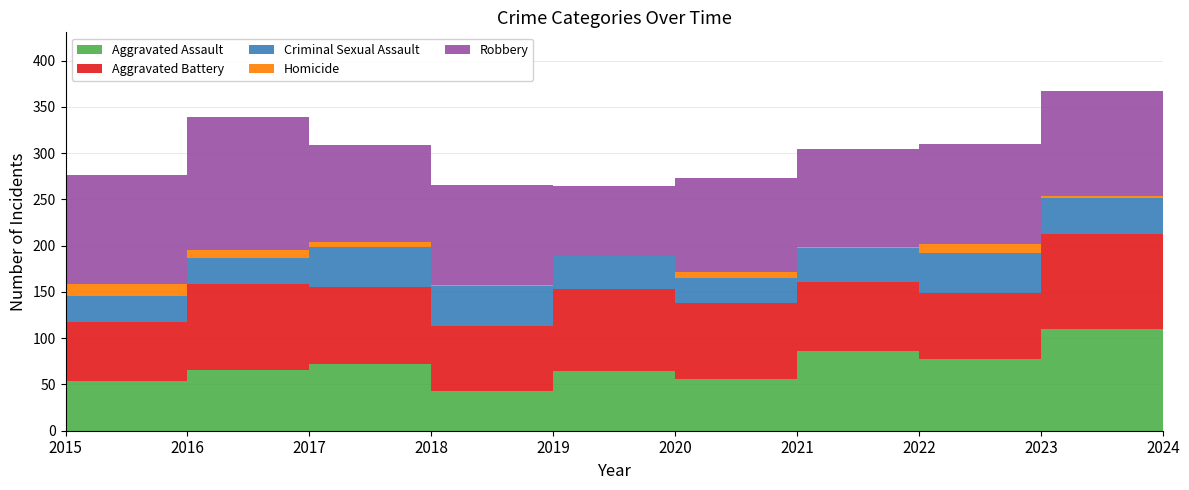

Reading left to right, extract all data points from this chart.

Aggravated Assault: 54	66	72	43	65	56	86	78	110	112
Aggravated Battery: 64	93	83	70	88	82	75	71	103	127
Criminal Sexual Assault: 28	28	44	43	36	27	36	43	38	49
Homicide: 13	8	5	2	0	6	2	10	3	2
Robbery: 117	144	105	107	75	102	105	108	113	120